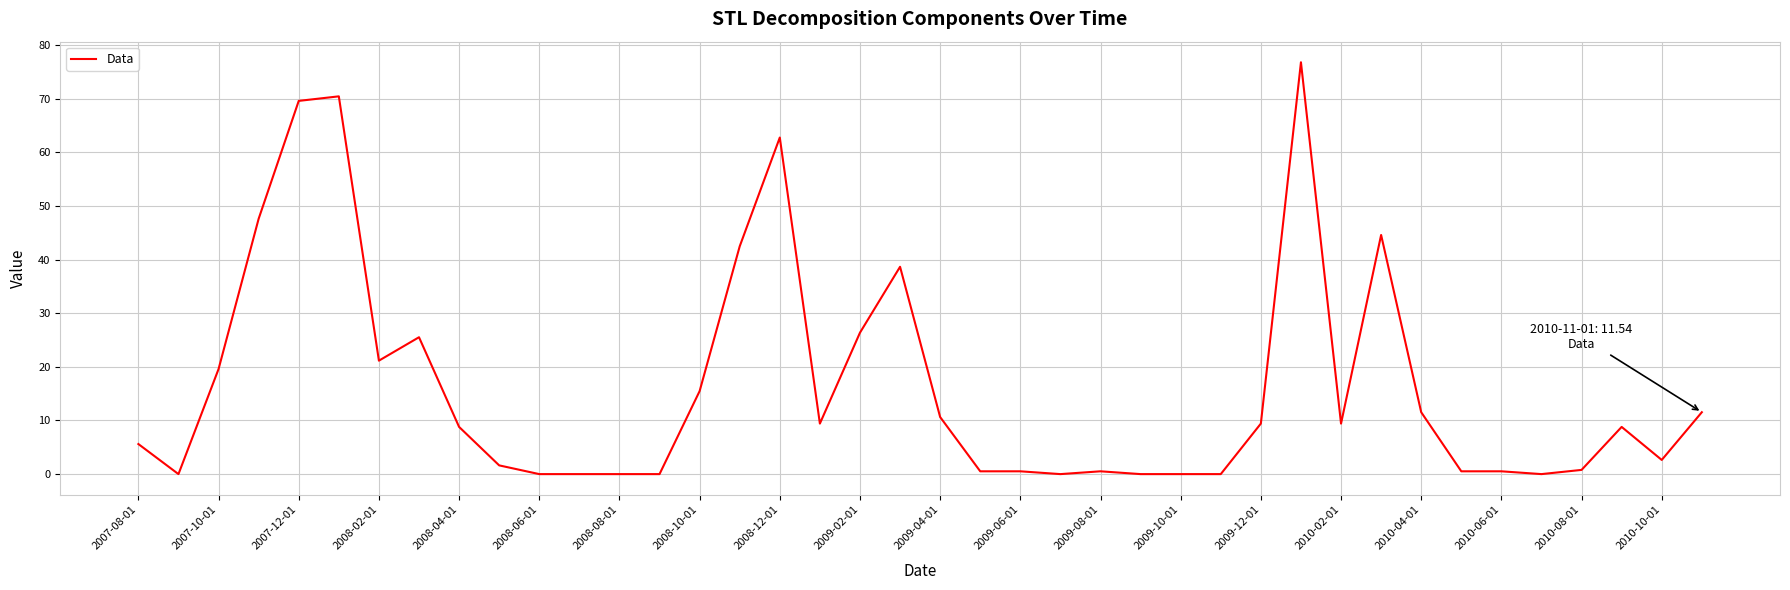

What is the difference between the maximum and minimum values?

76.8